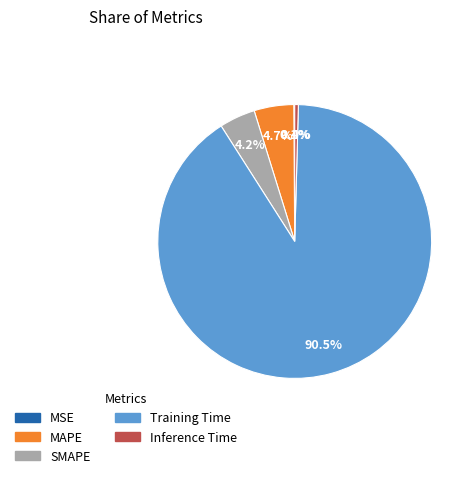

Which category has the biggest portion of the pie?

Training Time